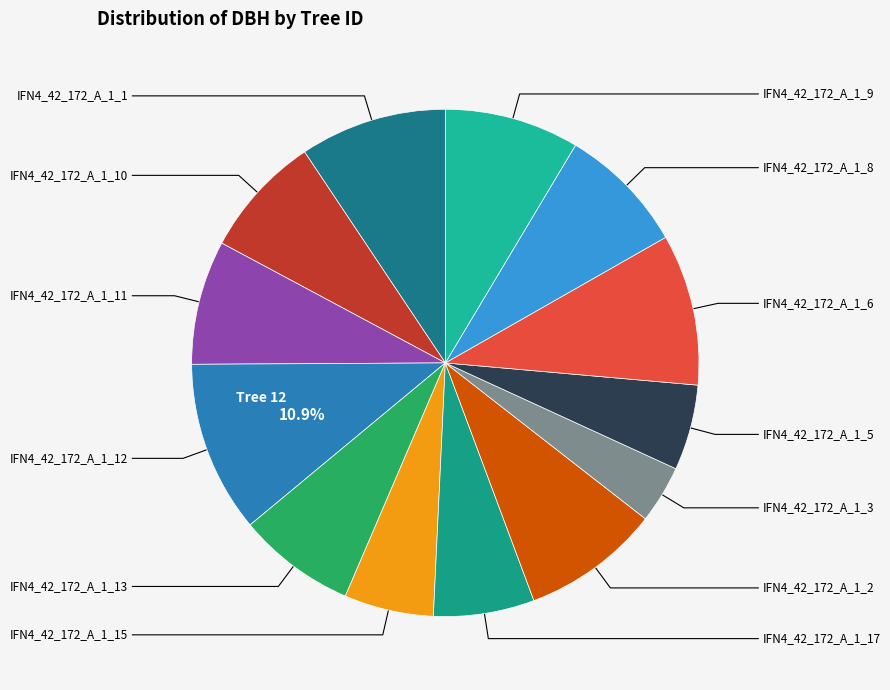

Which slice is the smallest?

IFN4_42_172_A_1_3